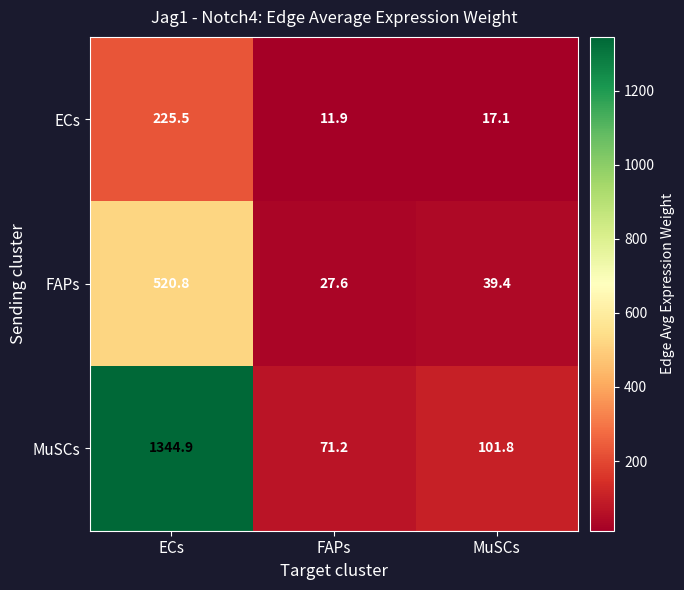

Reading right to left, extract all data points from this chart.

ECs: 17.1	11.9	225.5
FAPs: 39.4	27.6	520.8
MuSCs: 101.8	71.2	1344.9